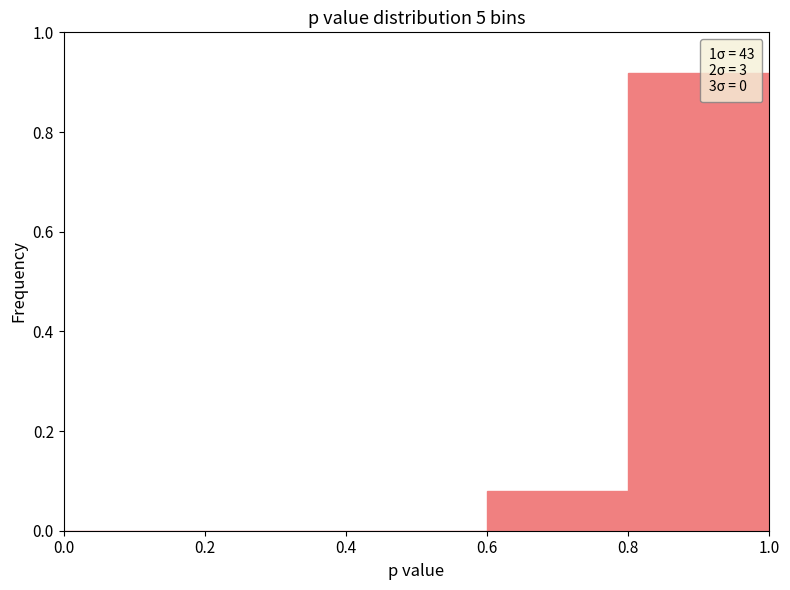

Reading left to right, transcribe this chart: for each bar, give the range it covers on the x-axis and its height. The values are not printed on the chart, so give them approximately, as read against the axis.

0.0 to 0.2: 0
0.2 to 0.4: 0
0.4 to 0.6: 0
0.6 to 0.8: 0.08
0.8 to 1.0: 0.92